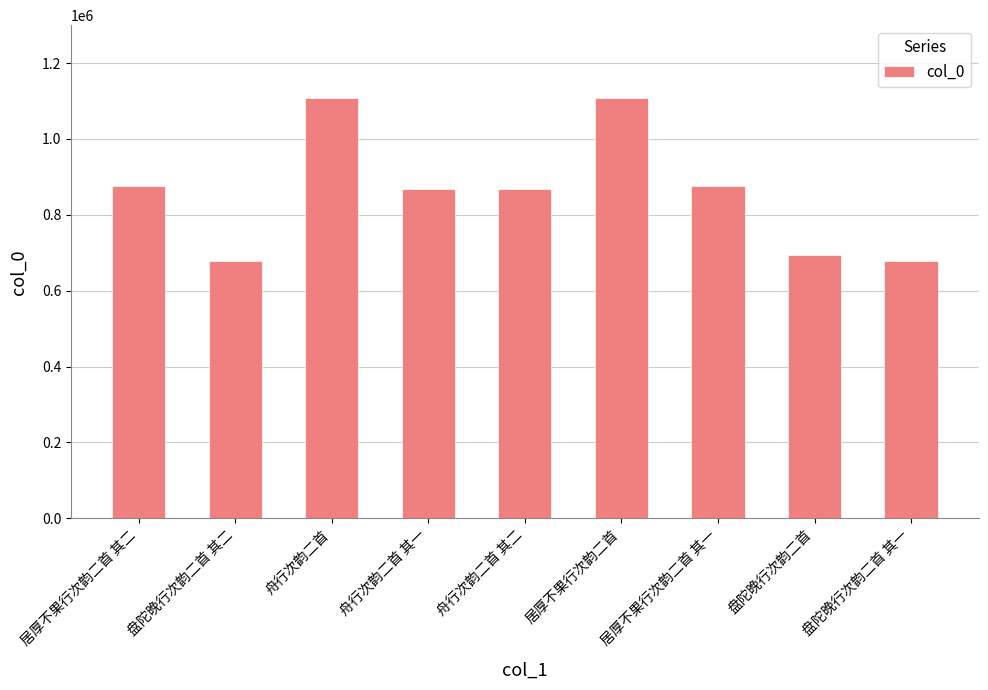

What is the sum of the values at 居厚不果行次韵二首 其二 and 盘陀晚行次韵二首 其二?

1556281